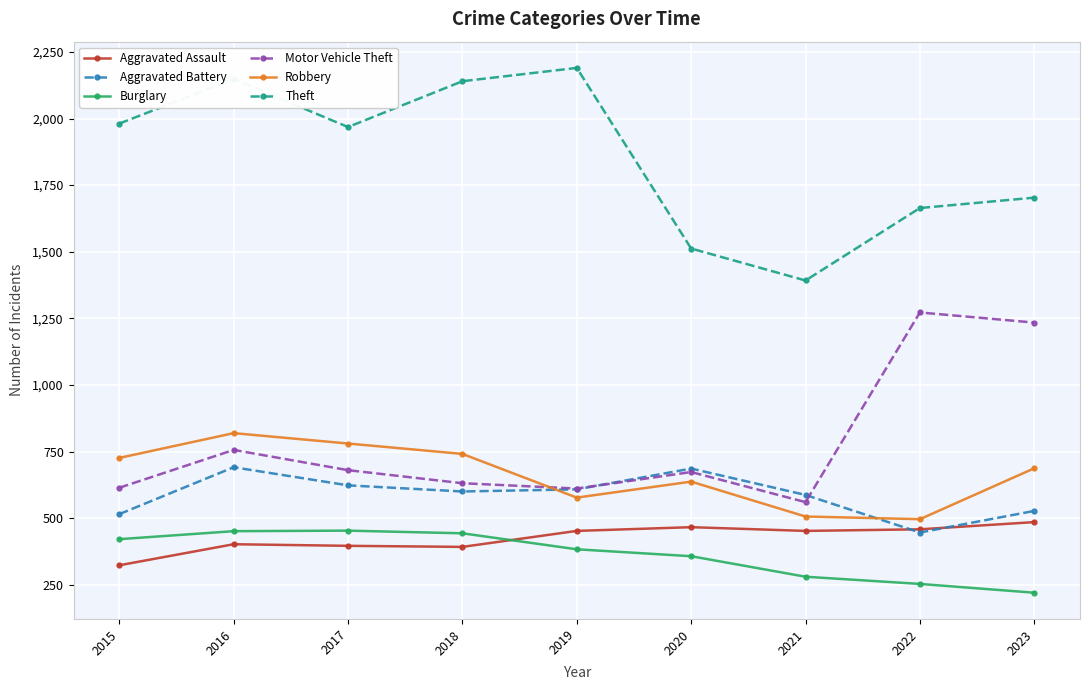

What is the maximum value for Aggravated Assault?

485